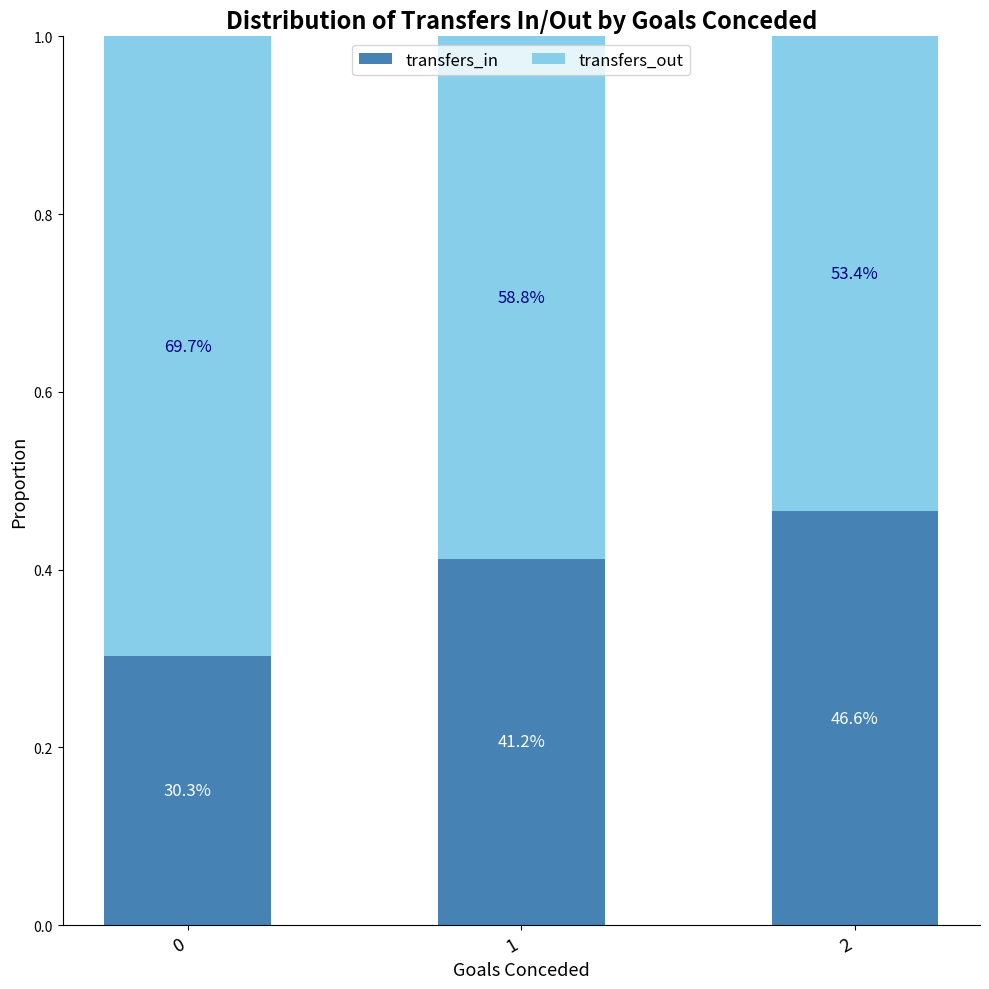

List the series in order of their overall mean, highest first.

transfers_out, transfers_in